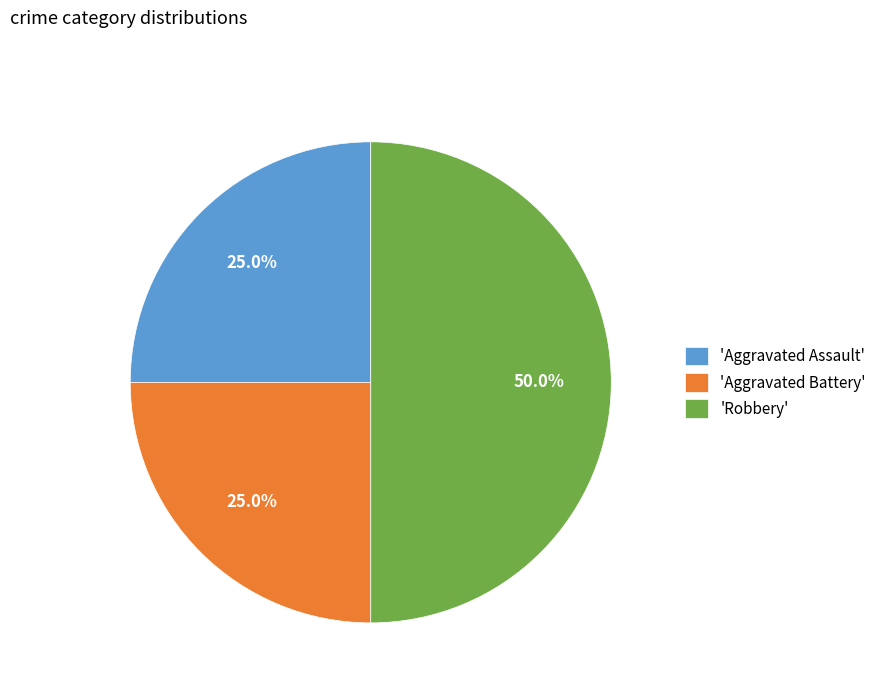

Between 'Aggravated Battery' and 'Robbery', which is larger?

'Robbery'